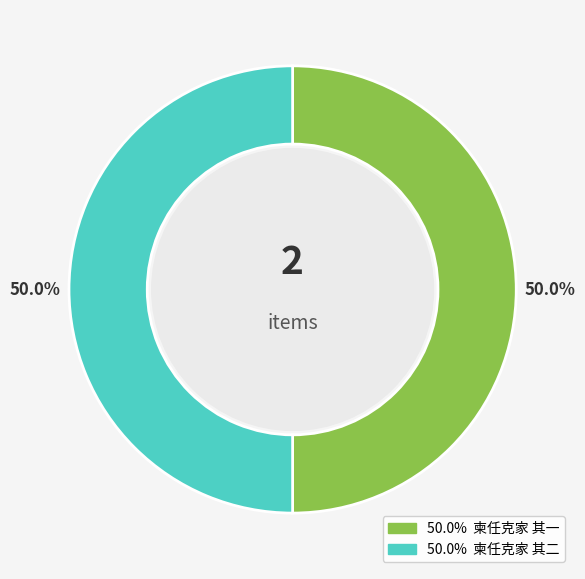

How many slices are in this pie chart?

2